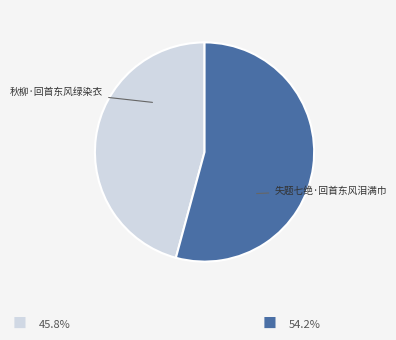

How many segments does this pie chart have?

2